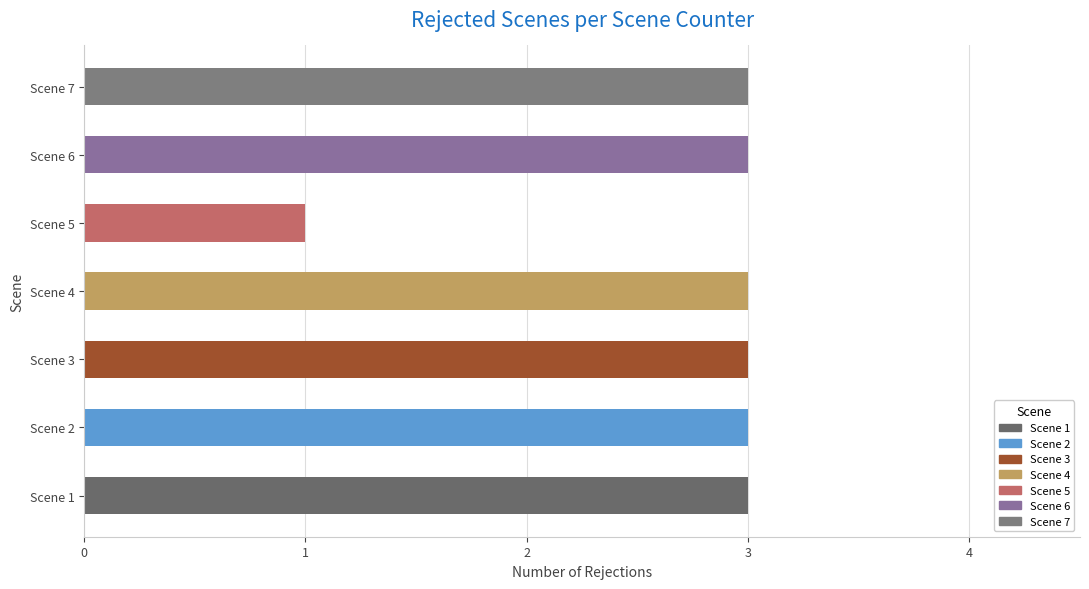

What is the ratio of the value at Scene 1 to the value at Scene 2?

1.0